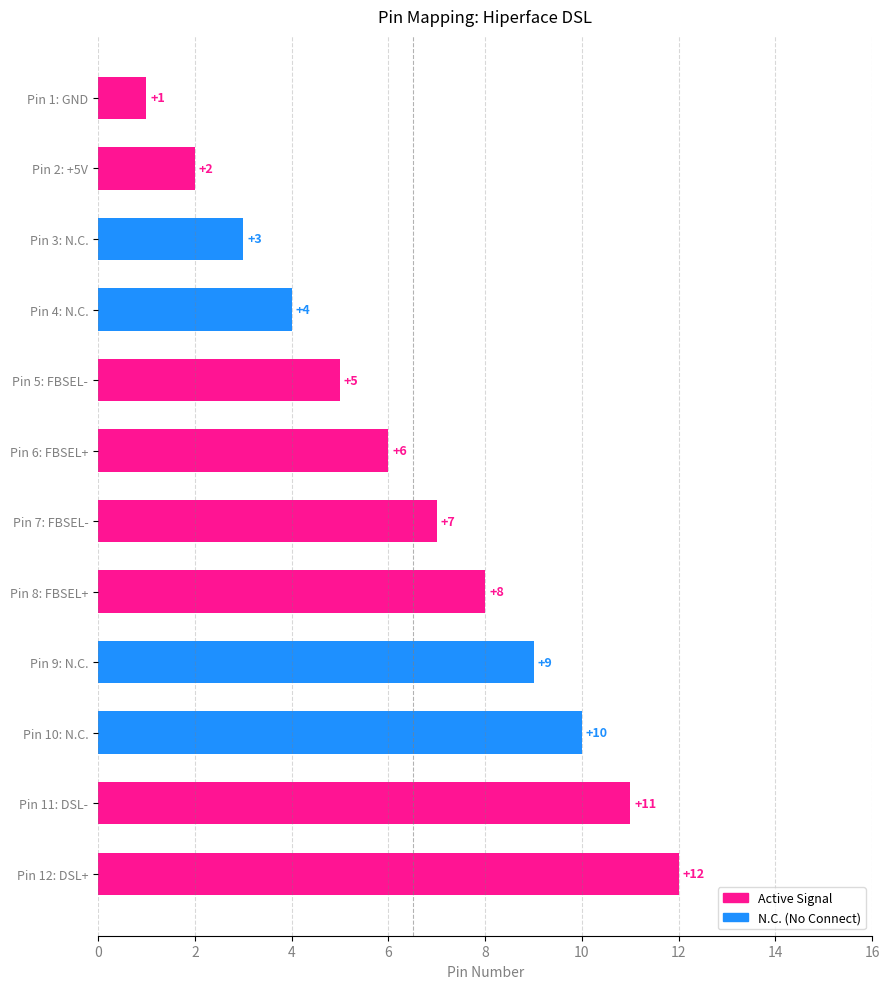

Are the bars horizontal?

Yes